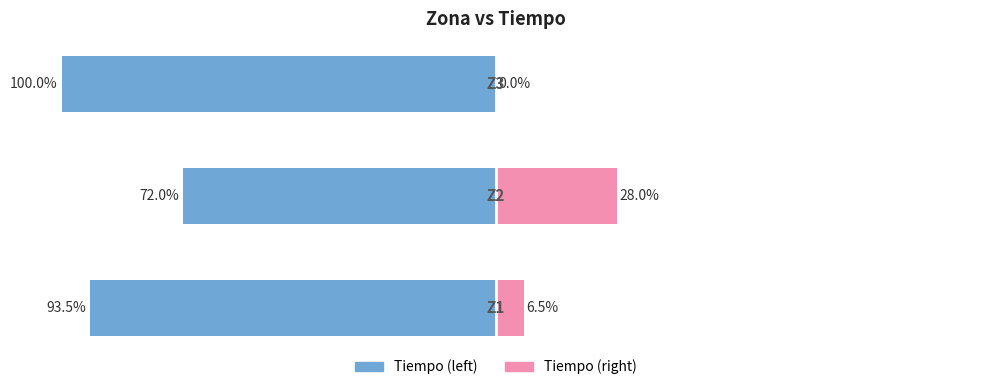

What is the maximum value for Tiempo (right)?

28.0